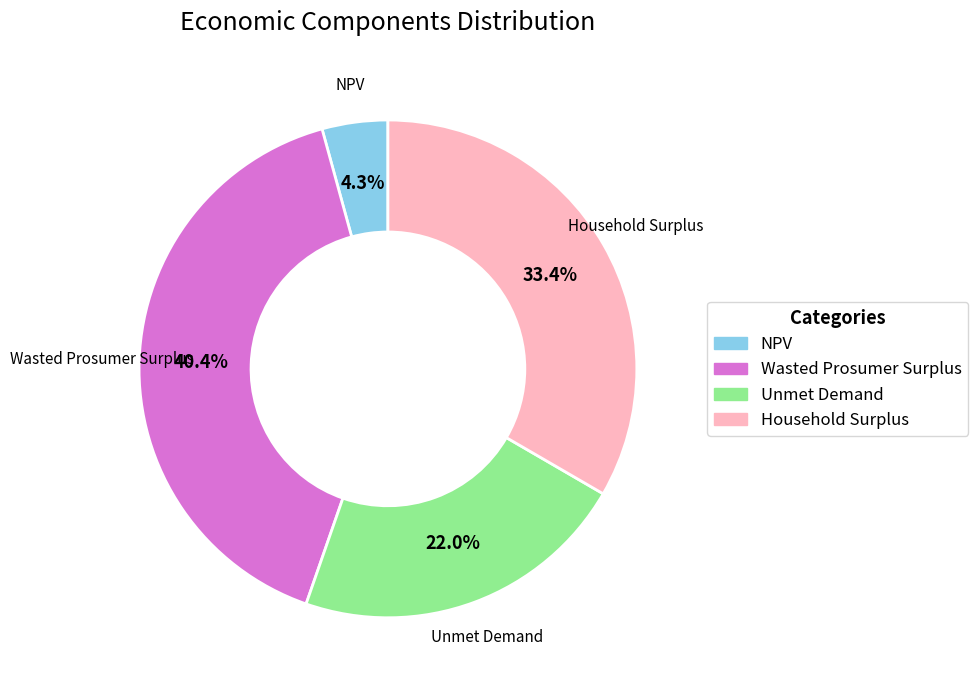

What is the ratio of the value at Household Surplus to the value at Unmet Demand?

1.5